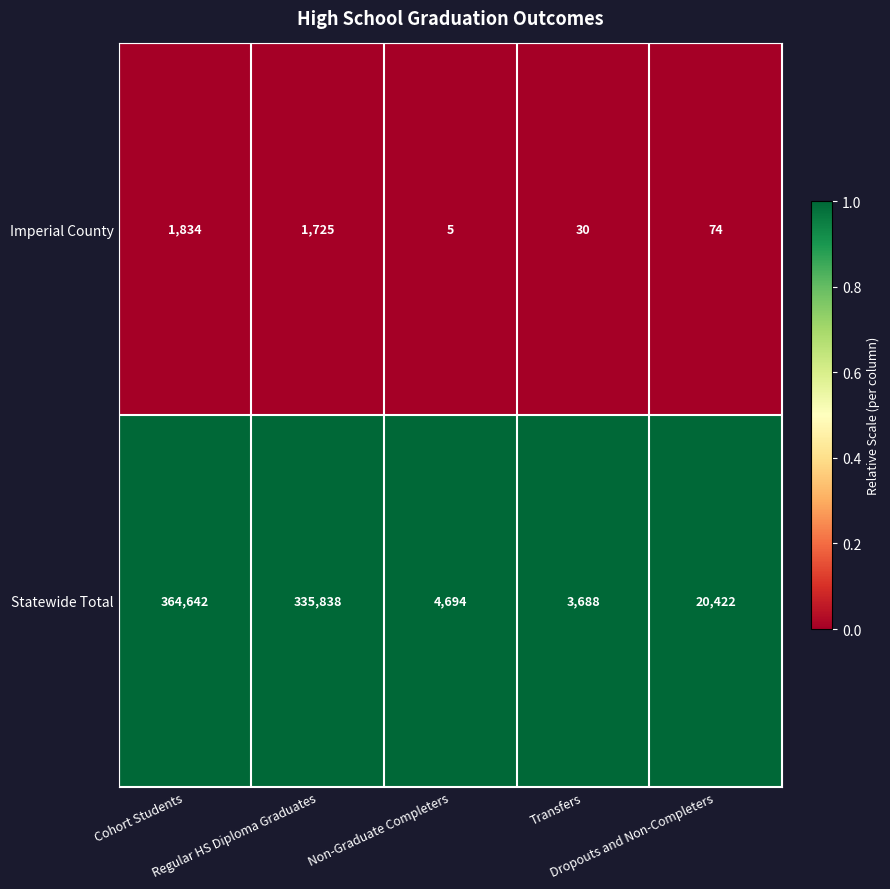

What is the minimum value shown in the chart?

5